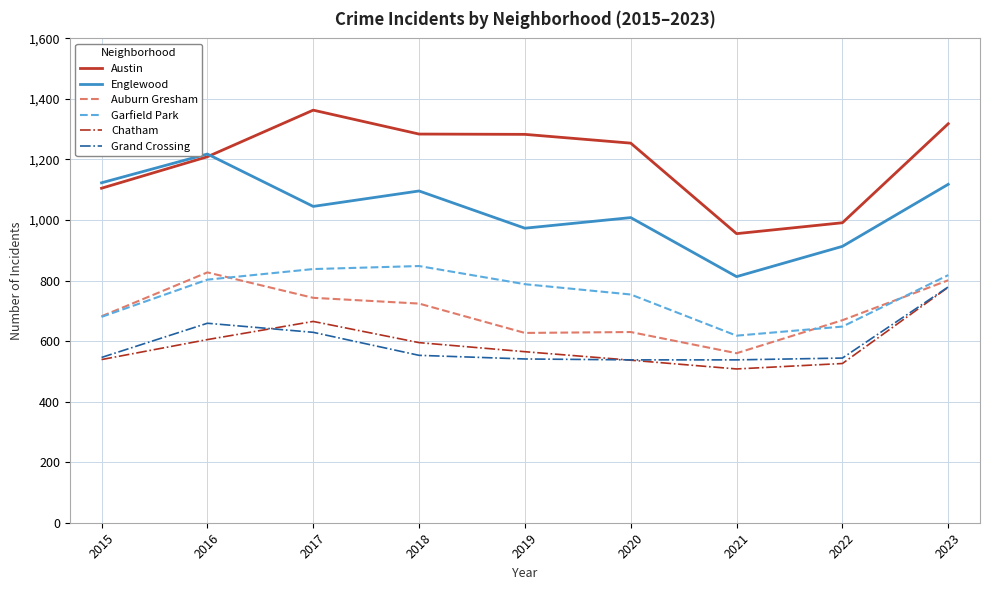

At which category is the sum across all series the highest?

2023